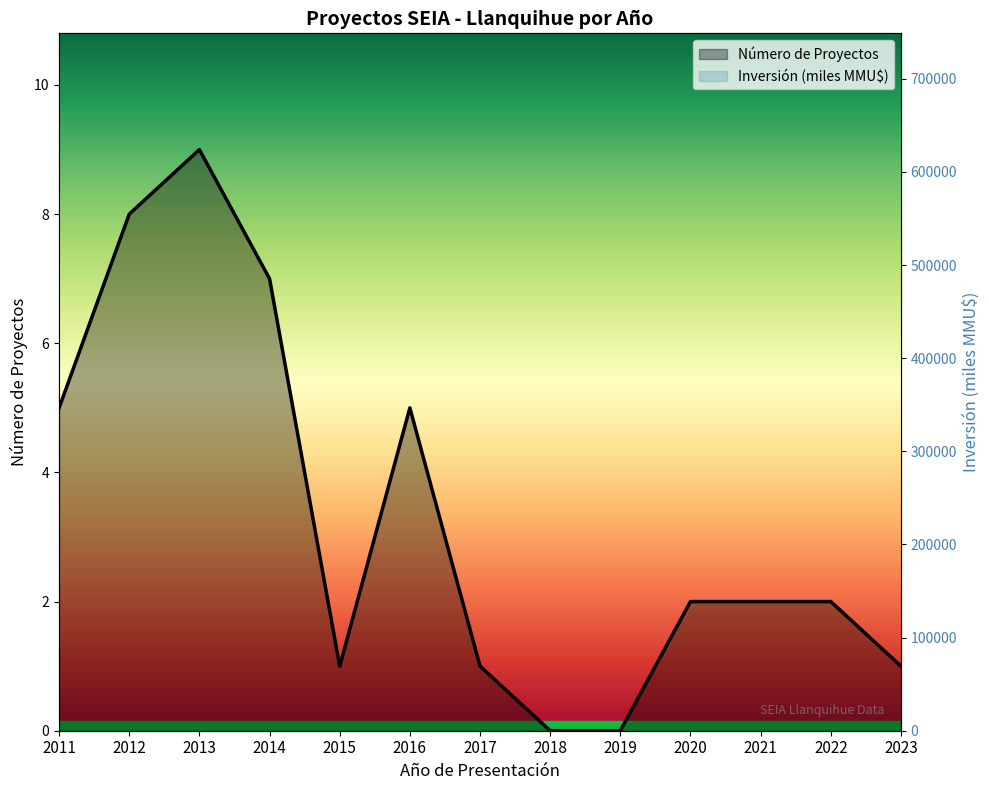

True or false: Número de Proyectos and Inversión (miles MMU$) intersect in this chart.

True